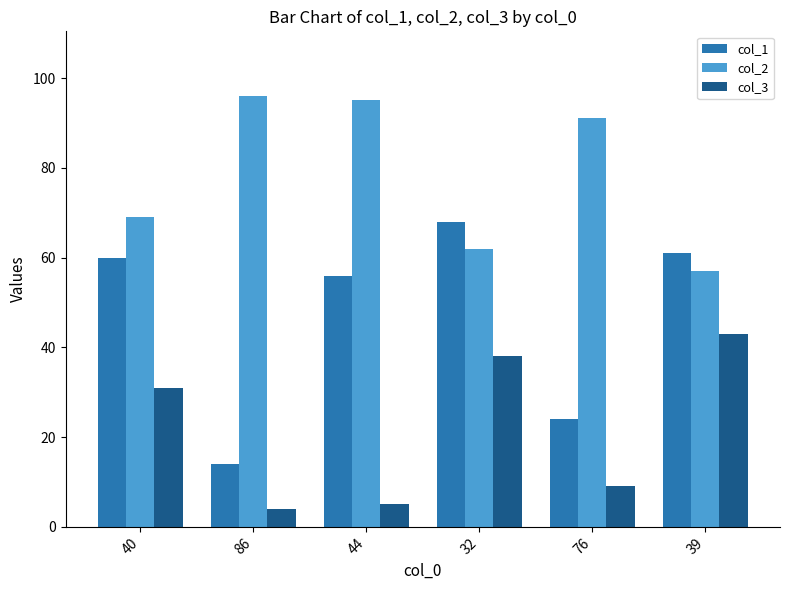

Which series has the largest range (max minus min)?

col_1